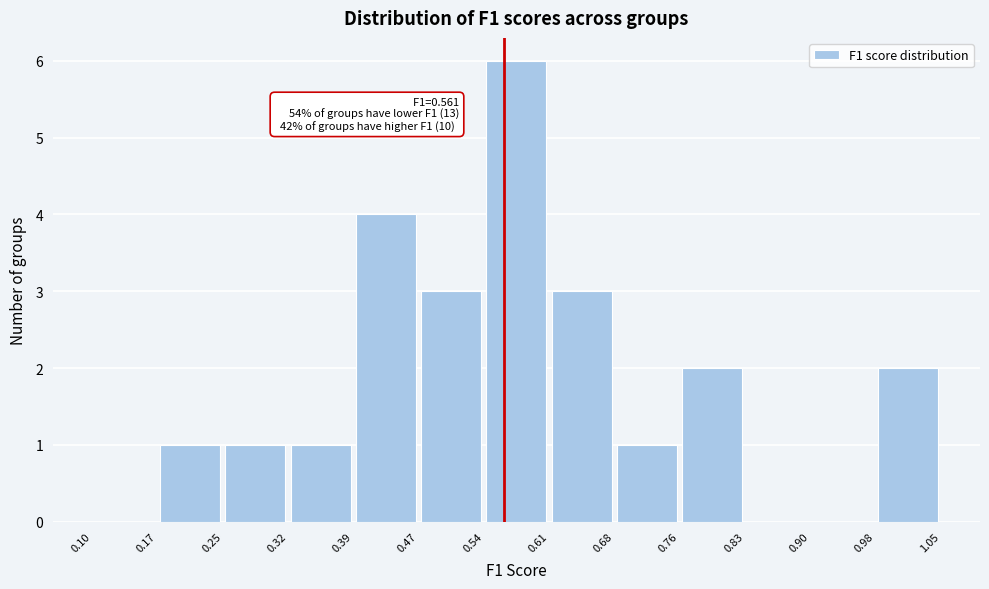

Which range on the x-axis has the tallest bar?

0.54 to 0.61